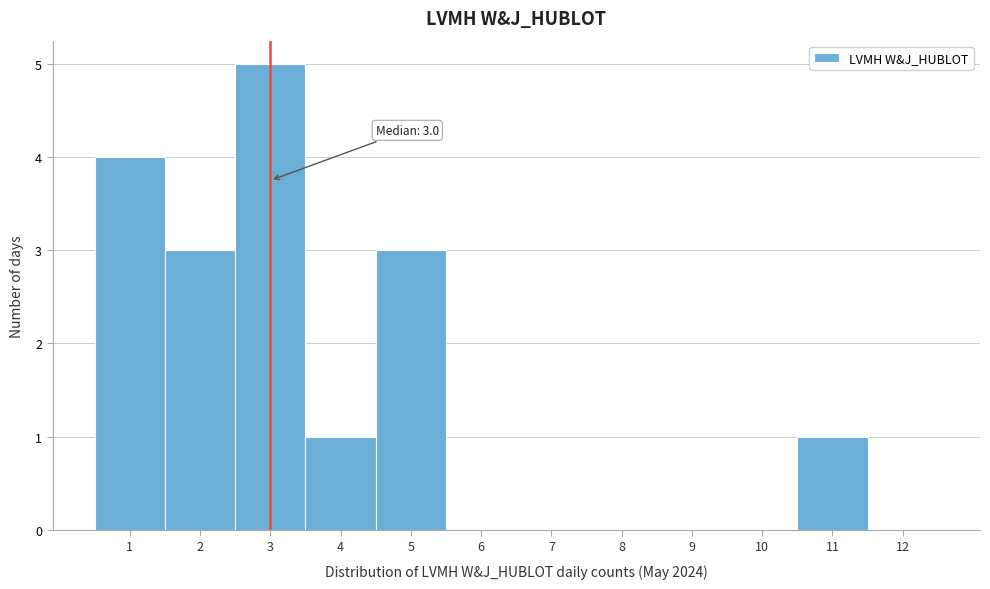

Which range on the x-axis has the tallest bar?

2.5 to 3.5